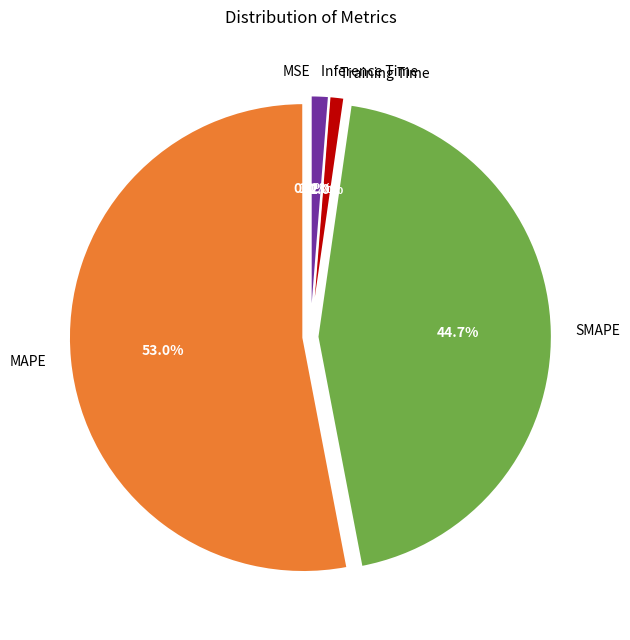

Which slice is the largest?

MAPE